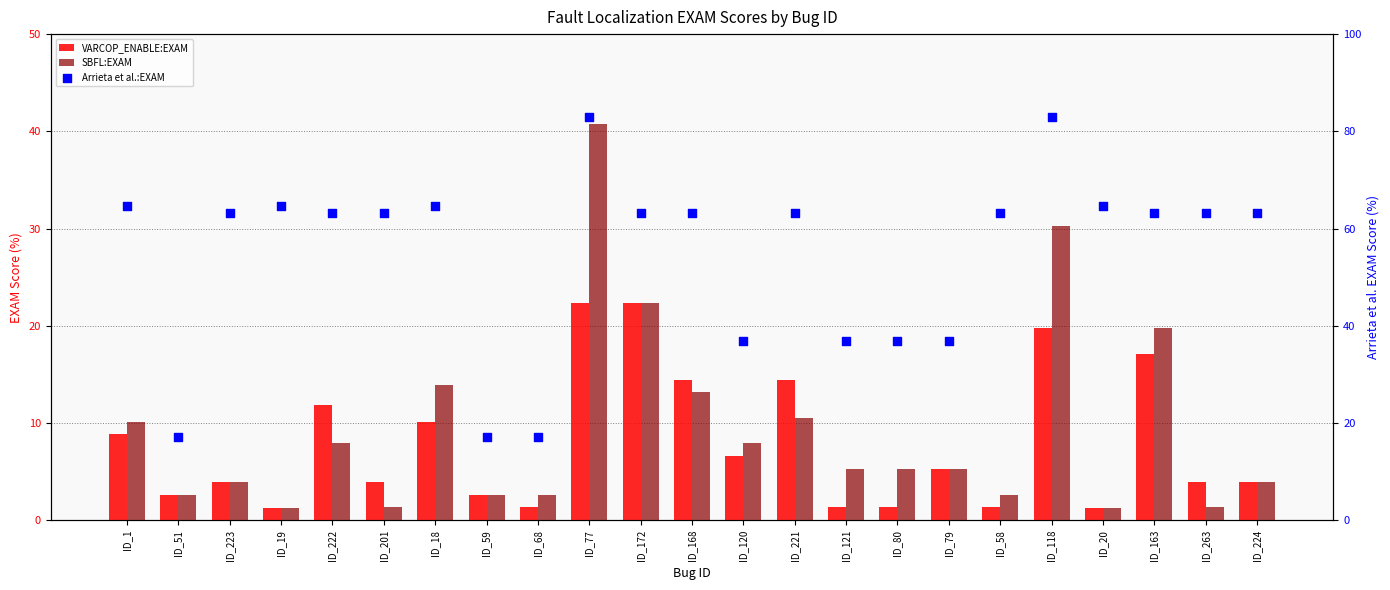

What is the total value across all series at ID_221?

88.2